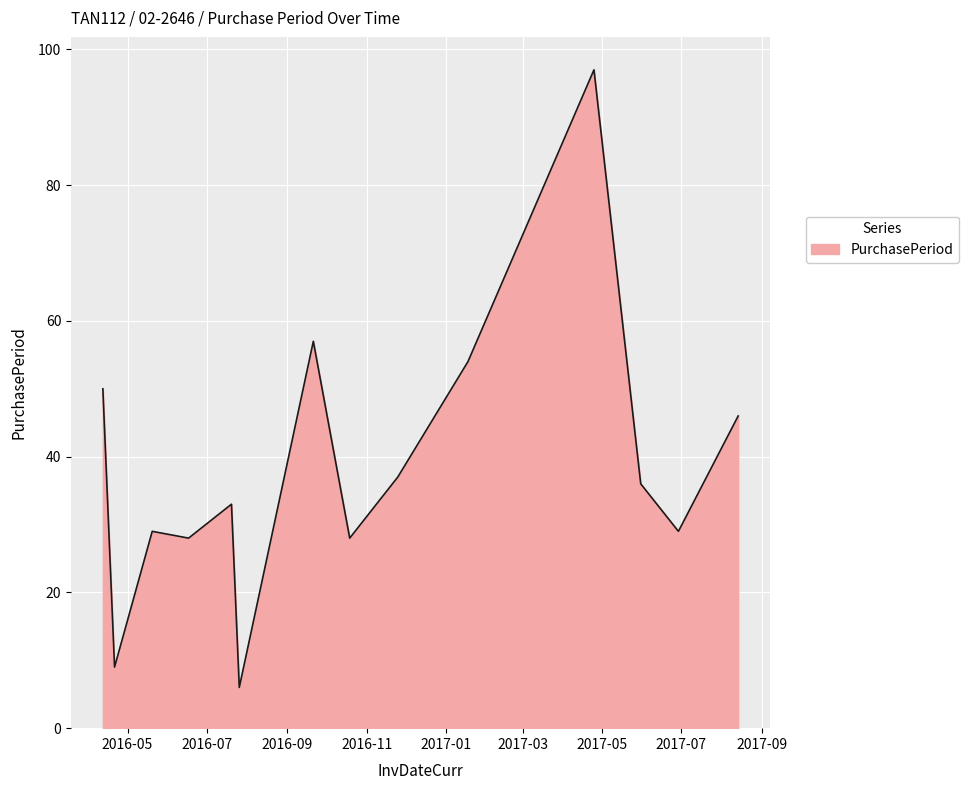

Reading right to left, list all the values displayed in this chart.

46	29	36	97	54	37	28	57	6	33	28	29	9	50